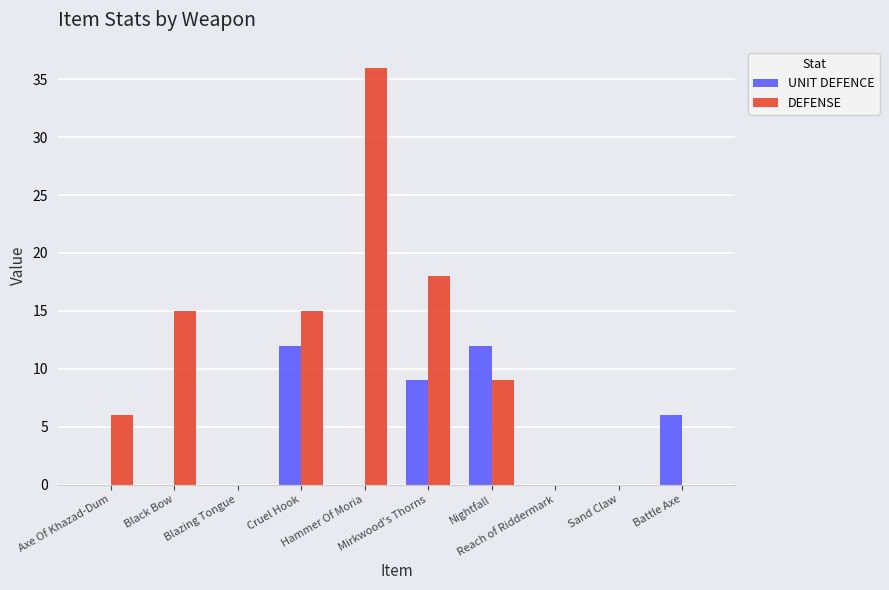

Which series has the largest range (max minus min)?

DEFENSE